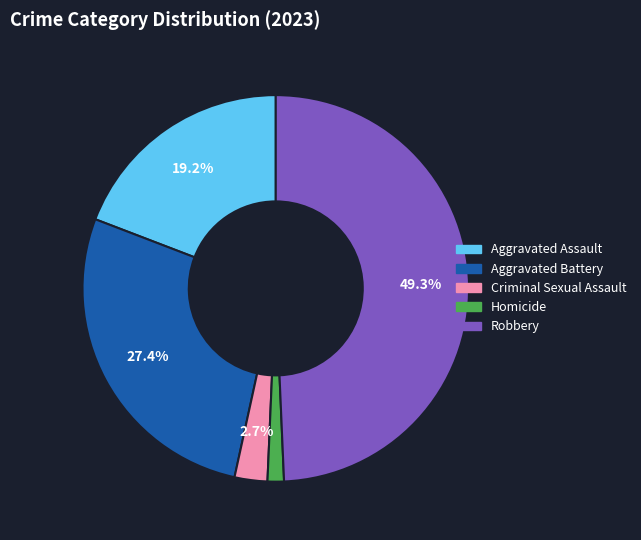

To the nearest percent, what is the average slice percentage?

20%